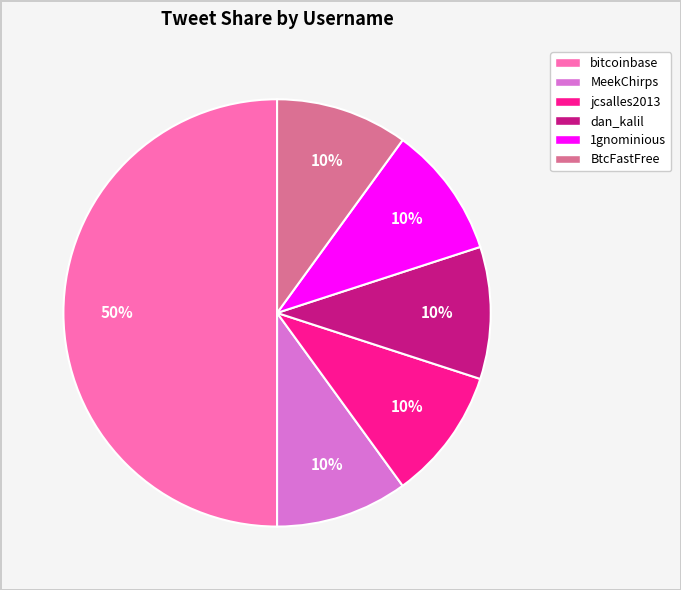

To the nearest percent, what is the difference between the largest and smallest slice percentages?

40%